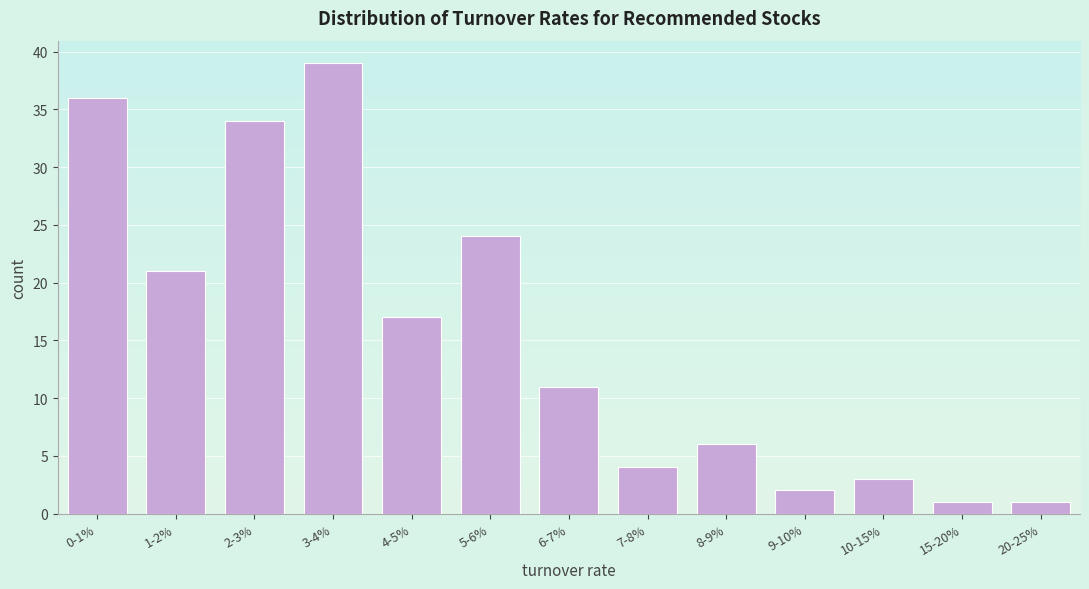

Reading left to right, list all the values displayed in this chart.

36	21	34	39	17	24	11	4	6	2	3	1	1